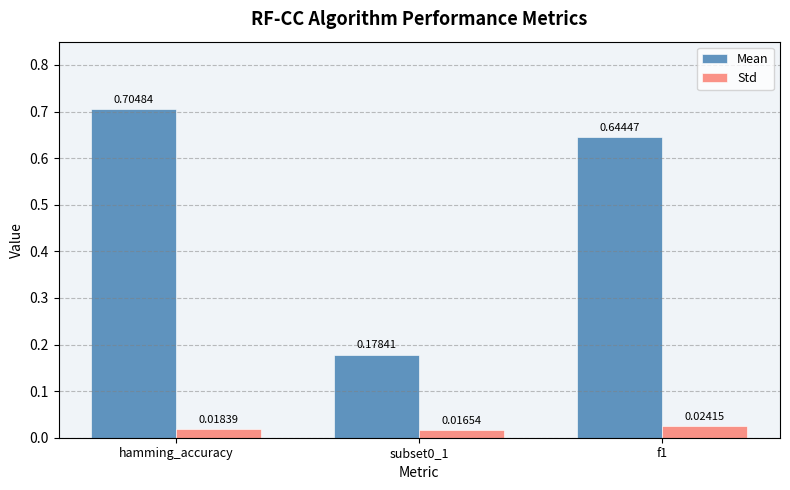

Count the number of data series in this chart.

2